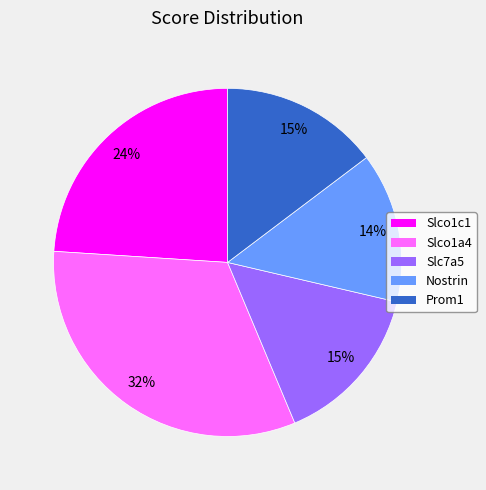

Is the sum of Slco1a4 and Prom1 greater than half?

No